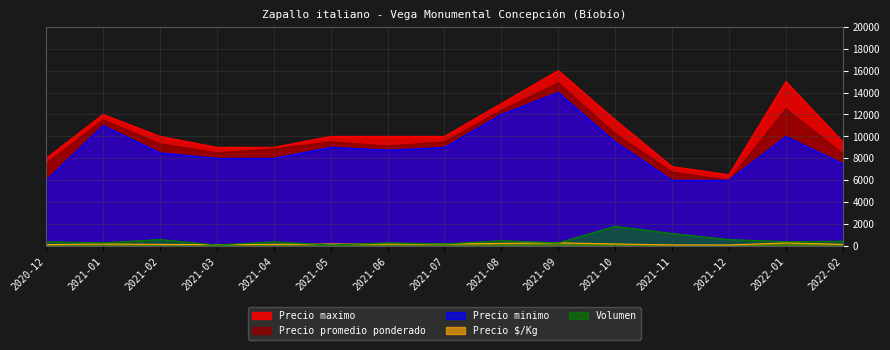

Which series has the largest range (max minus min)?

Precio maximo